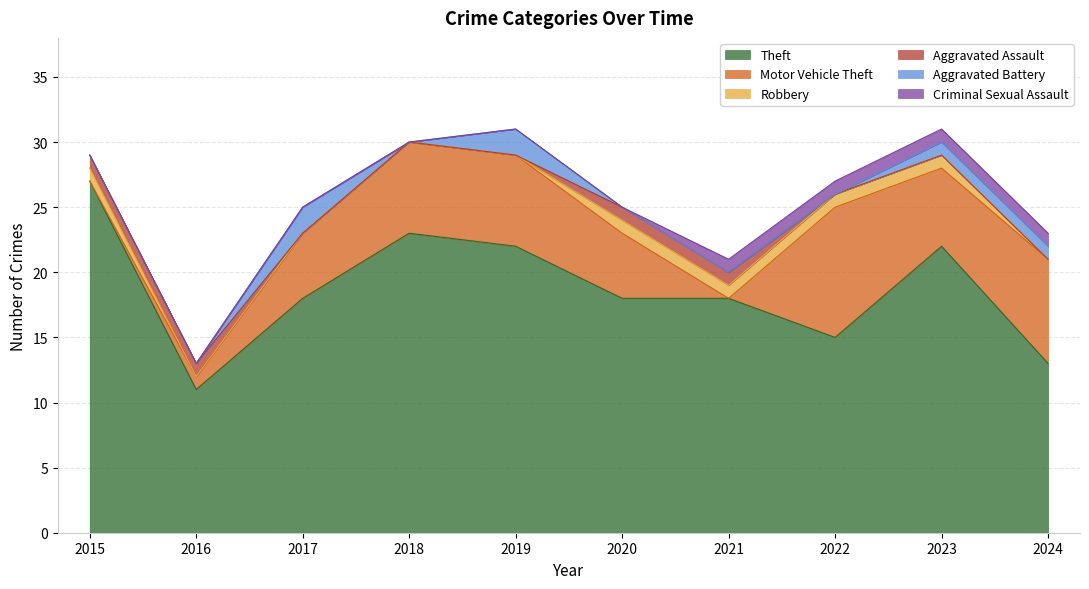

What is the difference between the maximum and second lowest values in the Robbery series?

1